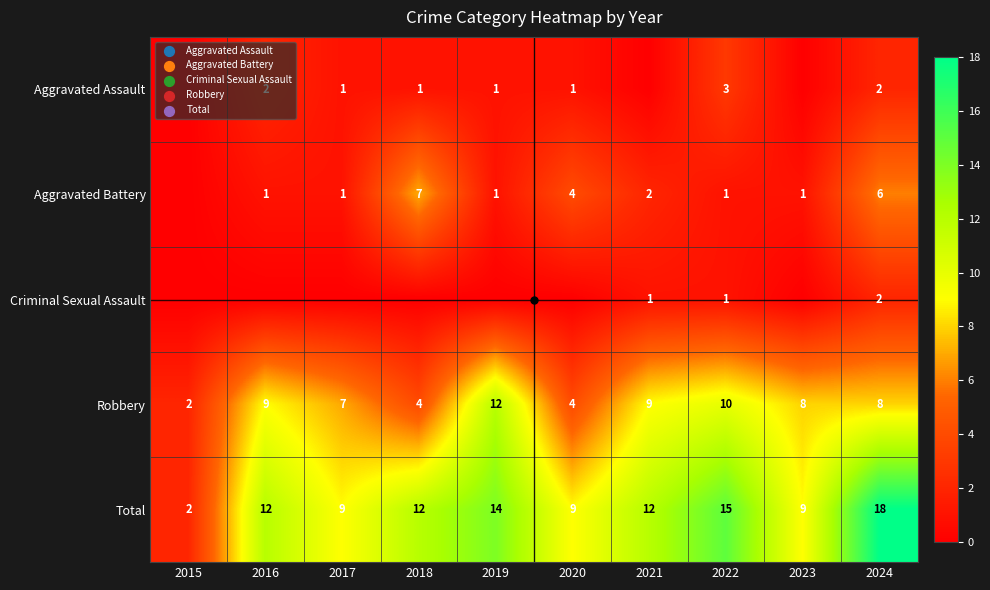

The value of Aggravated Assault at 2017 is 1. True or false?

True